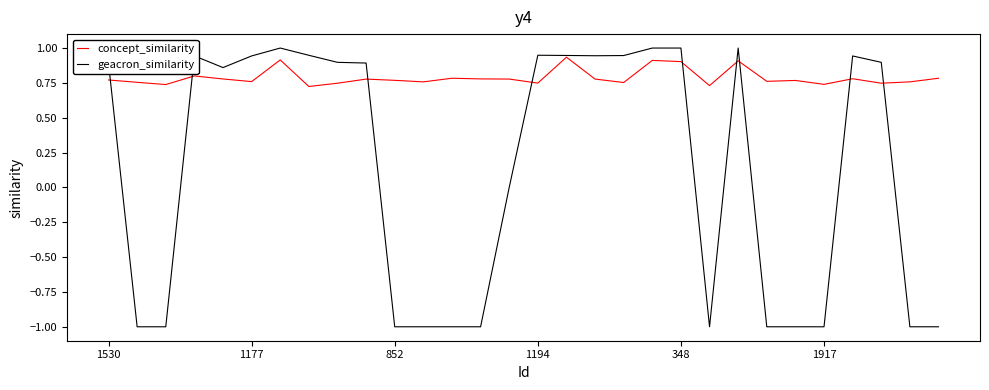

After their last crossing, which series has the higher values: geacron_similarity or concept_similarity?

concept_similarity